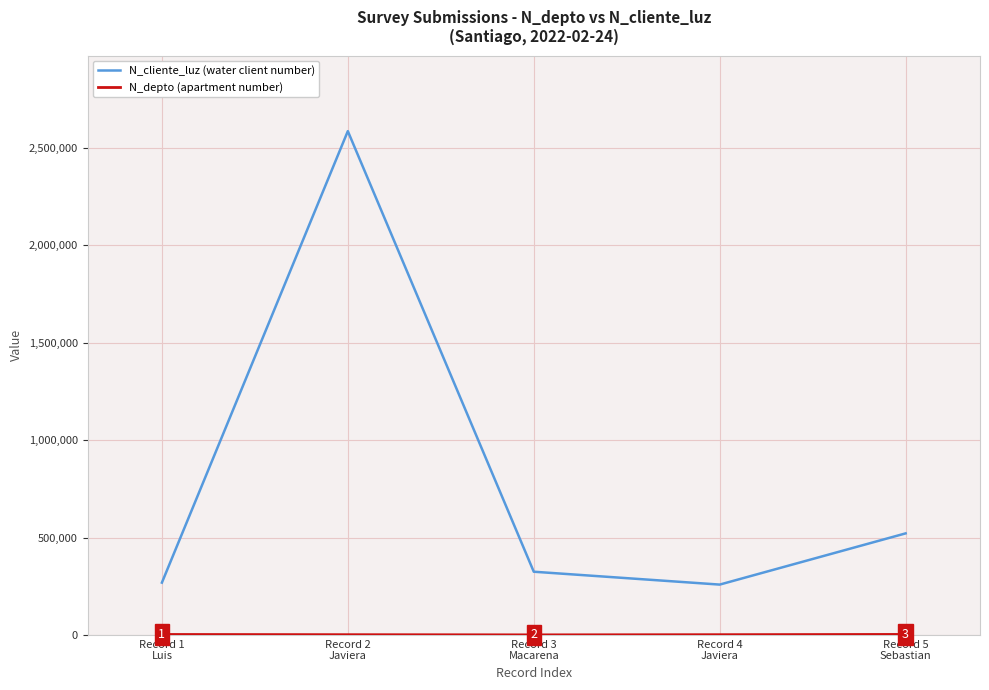

What is the greatest value displayed?

2586314